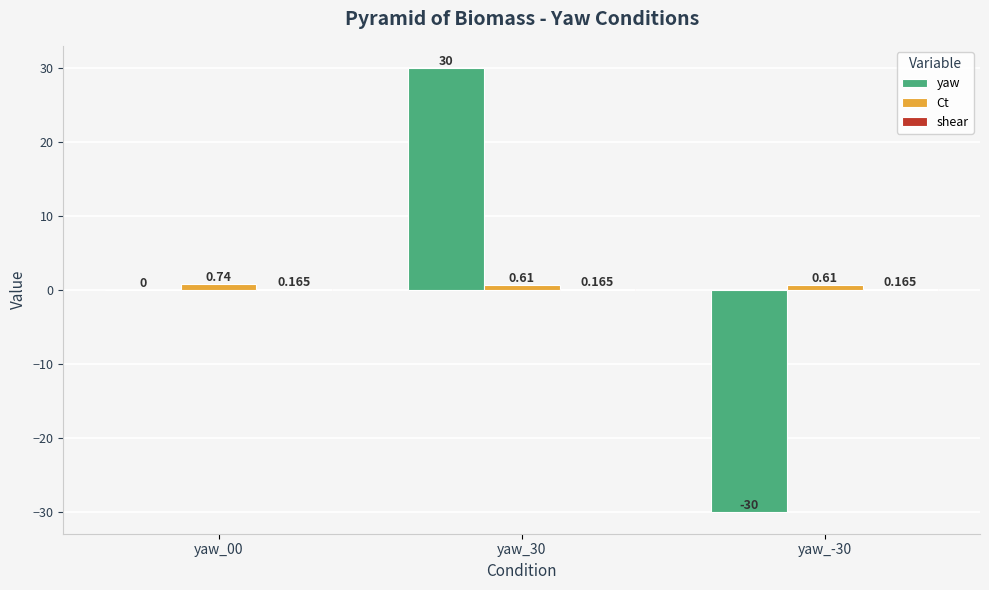

How many groups of bars are there?

3